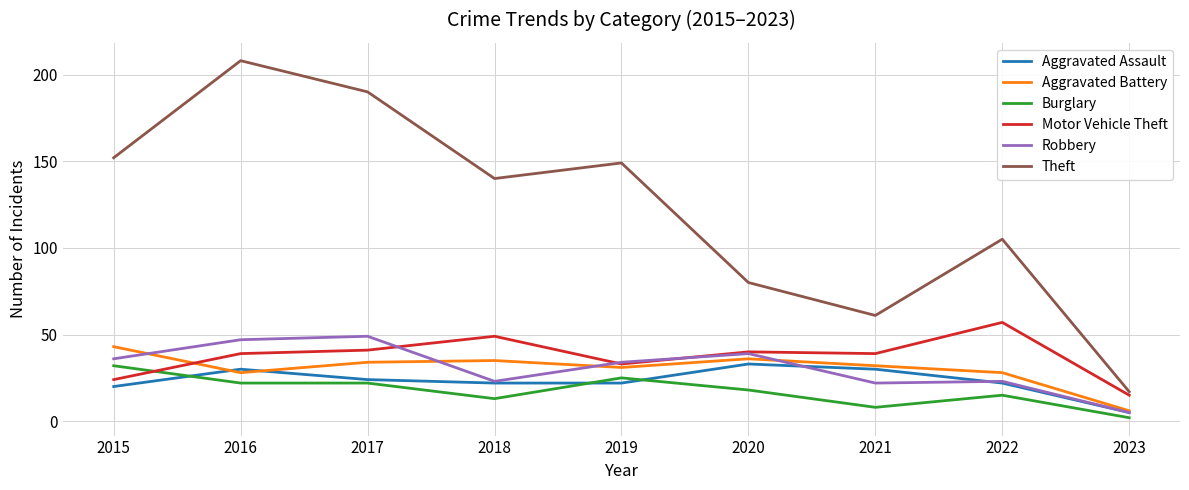

Is the value of Aggravated Battery at 2018 greater than the value of Aggravated Assault at 2022?

Yes